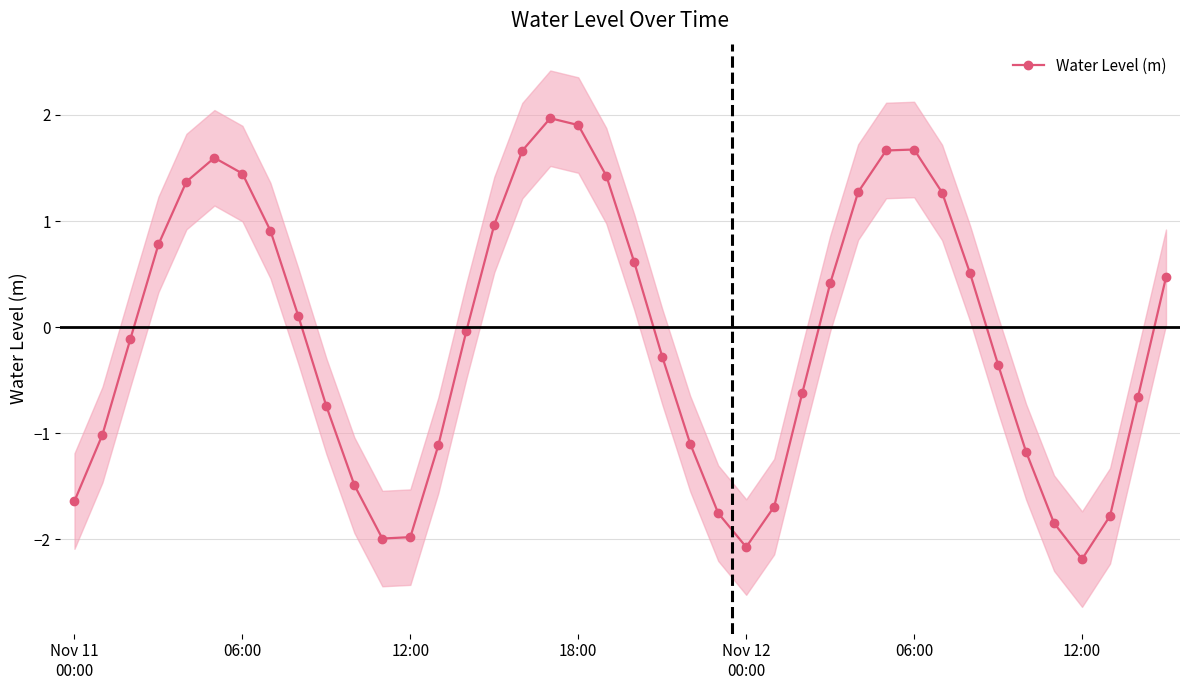

How many points are lower than both their immediate neighbors (excluding endpoints)?

3